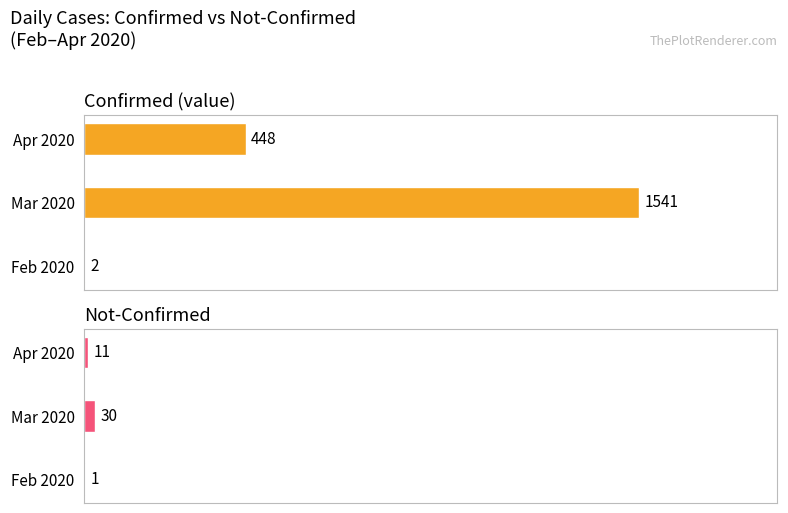

Between Mar 2020 and Apr 2020, which series saw the biggest shift?

Confirmed (value)